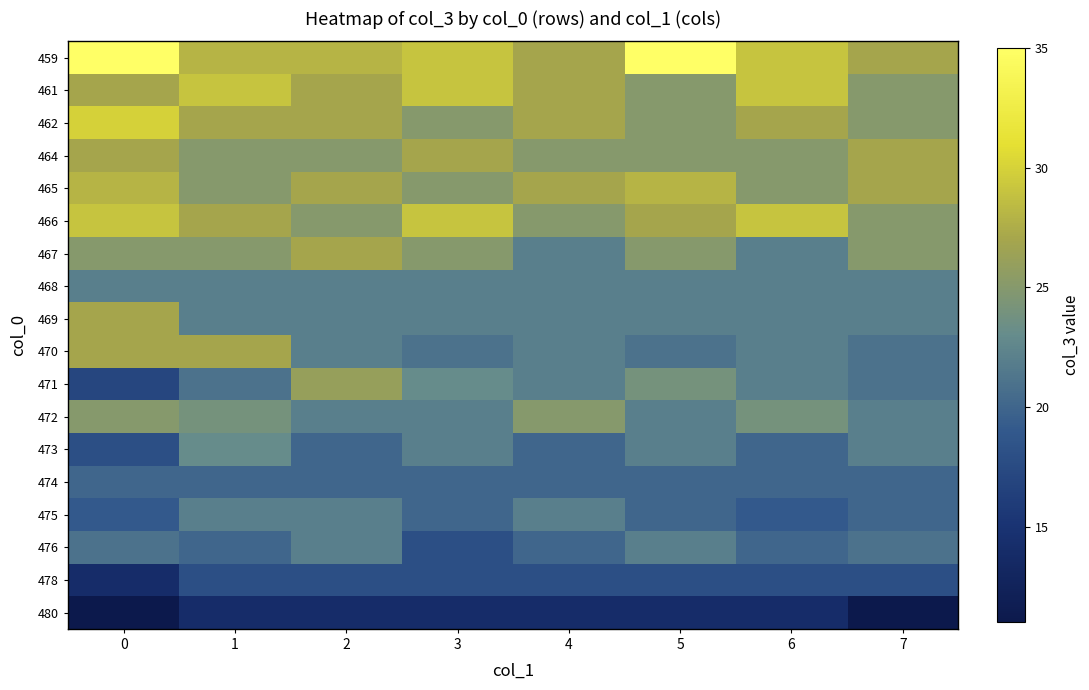

Which series has the largest range (max minus min)?

471